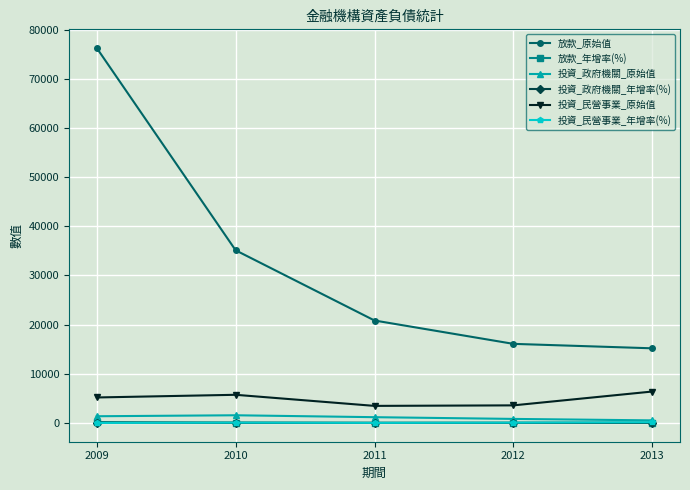

Which series has the largest total across all categories?

放款_原始值